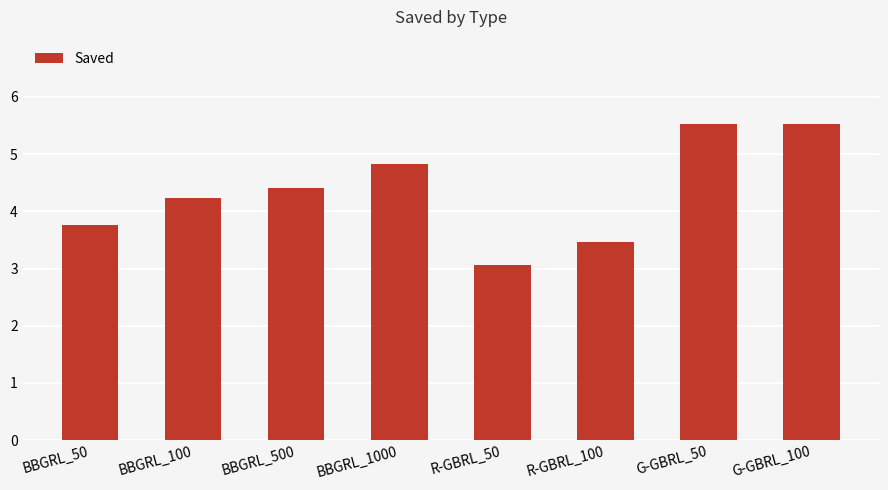

Count the number of categories in the chart.

8